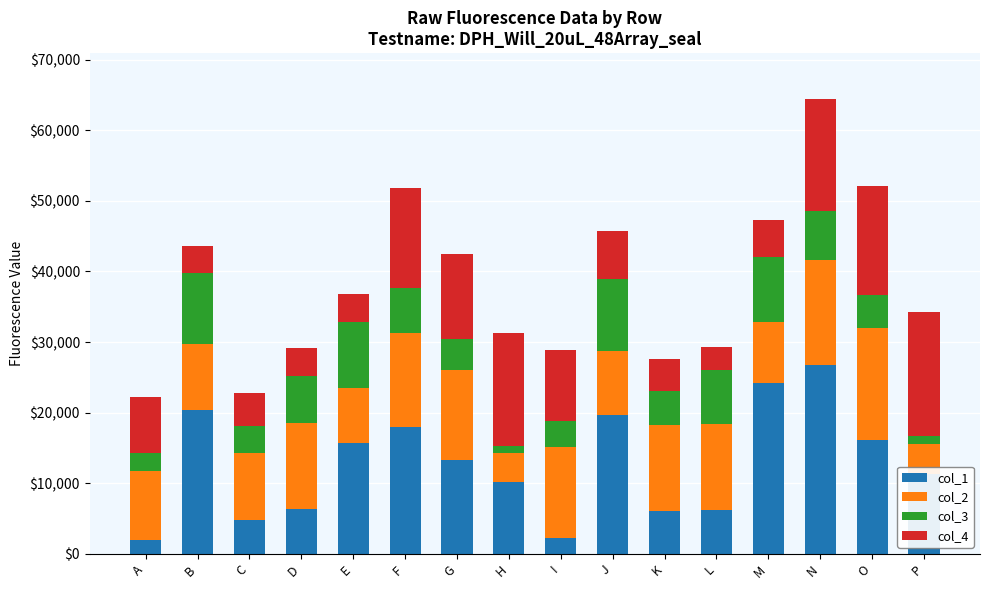

At which category is the sum across all series the highest?

N